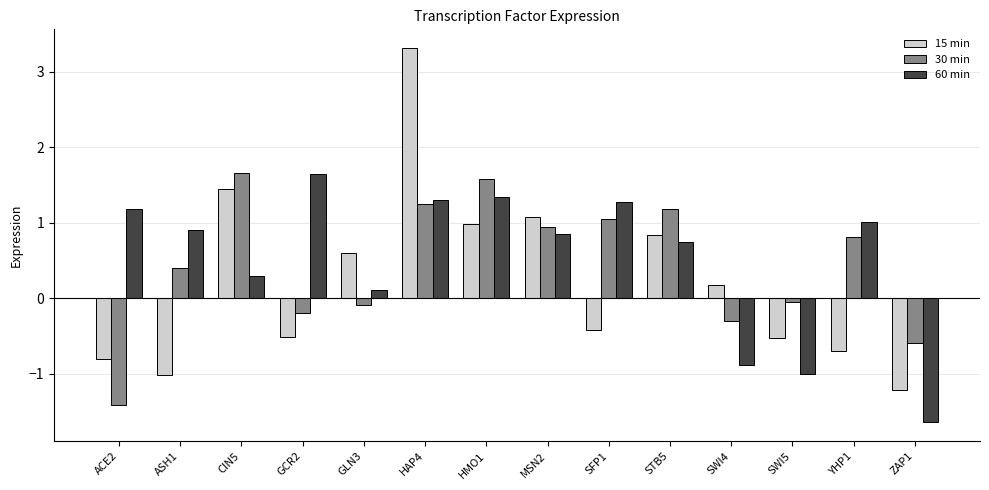

What is the difference between the highest and lowest values at ASH1?

1.9